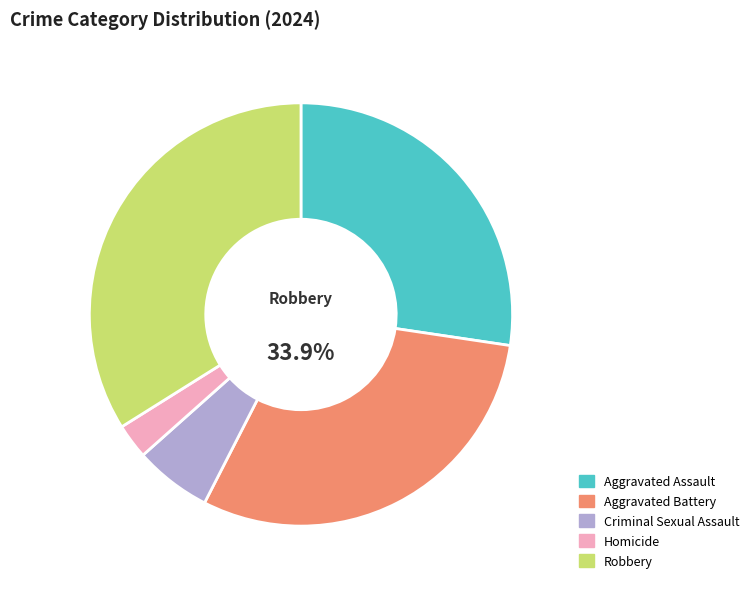

Rank the categories by value from lowest to highest.

Homicide, Criminal Sexual Assault, Aggravated Assault, Aggravated Battery, Robbery